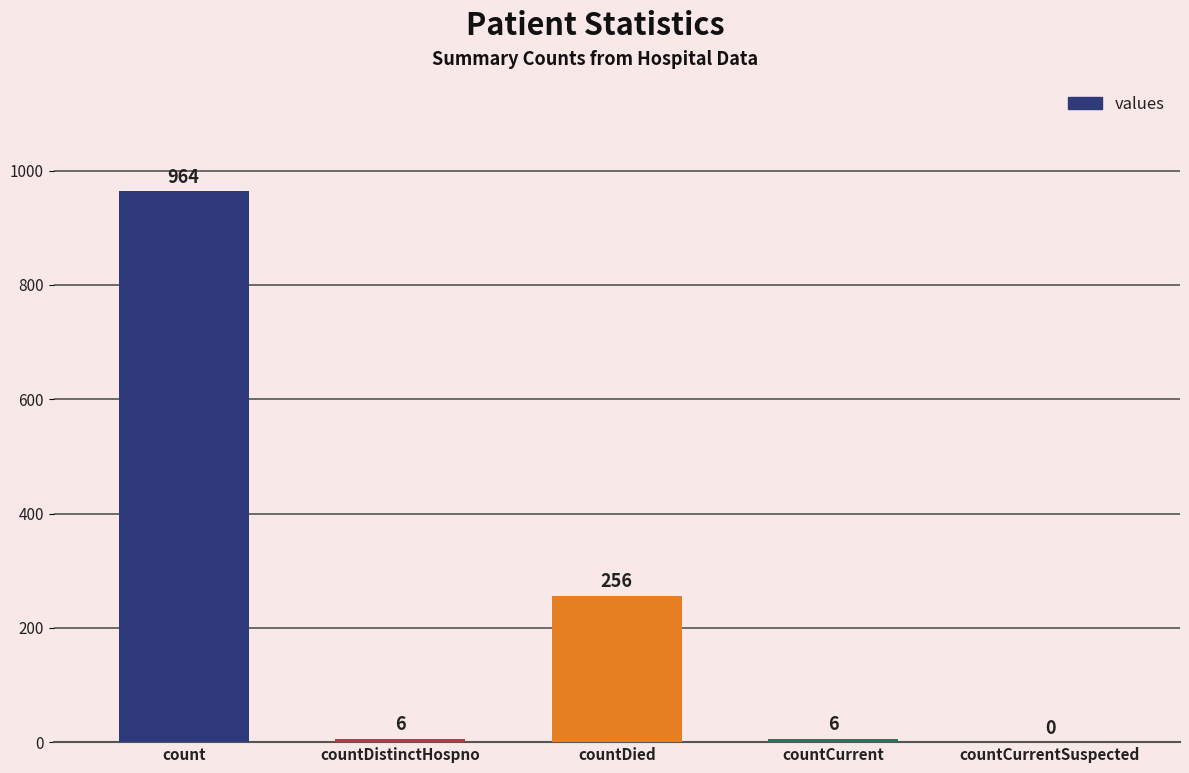

Reading right to left, what are all the values shown in this chart?

countCurrentSuspected=0	countCurrent=6	countDied=256	countDistinctHospno=6	count=964